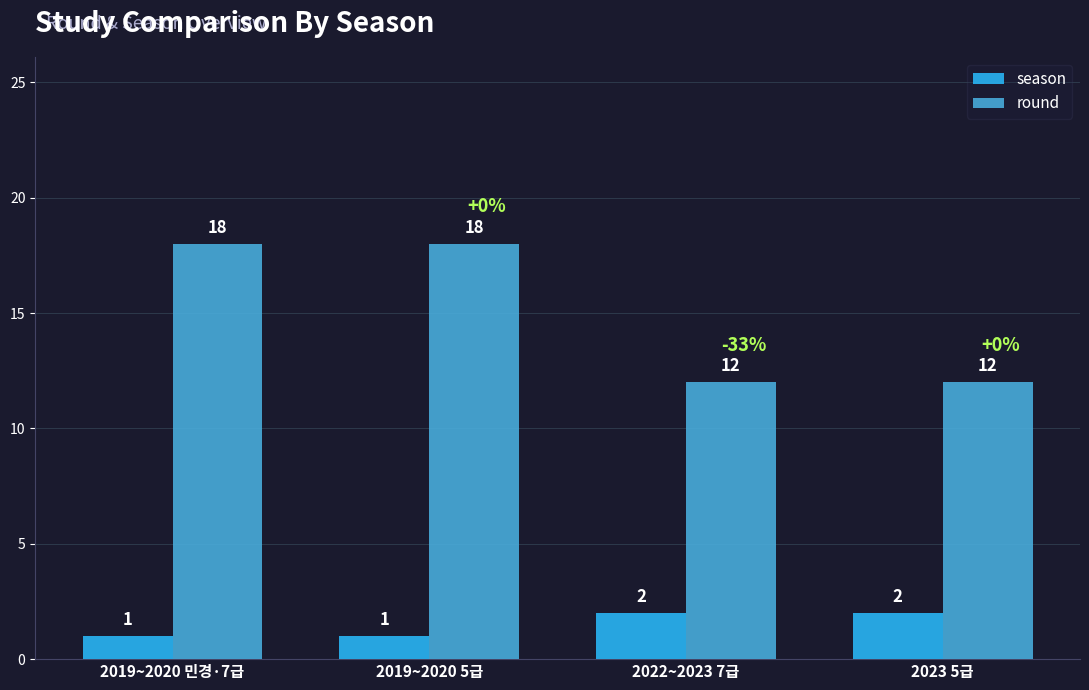

What is the difference between the maximum and minimum values in the round series?

6